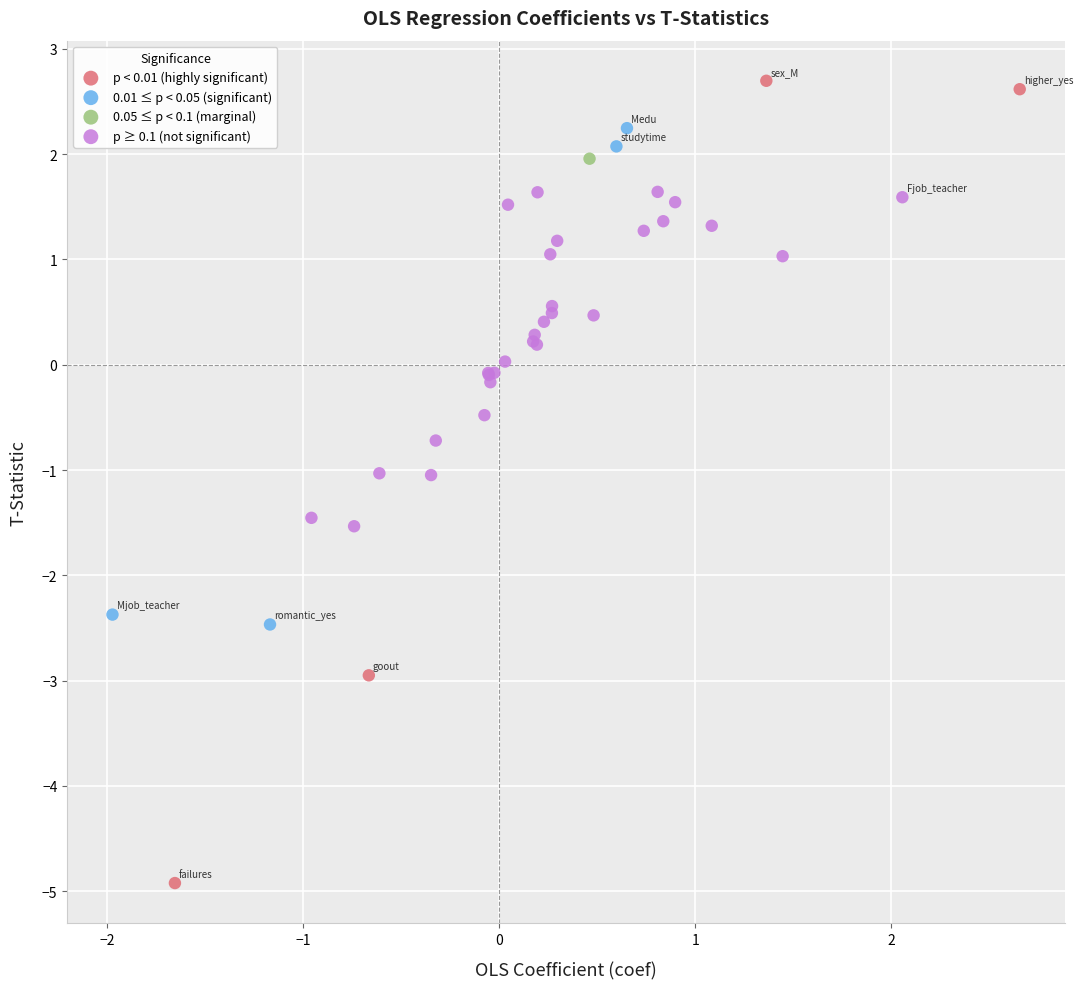

What are all the series names shown in the legend?

p < 0.01 (highly significant), 0.01 ≤ p < 0.05 (significant), 0.05 ≤ p < 0.1 (marginal), p ≥ 0.1 (not significant)